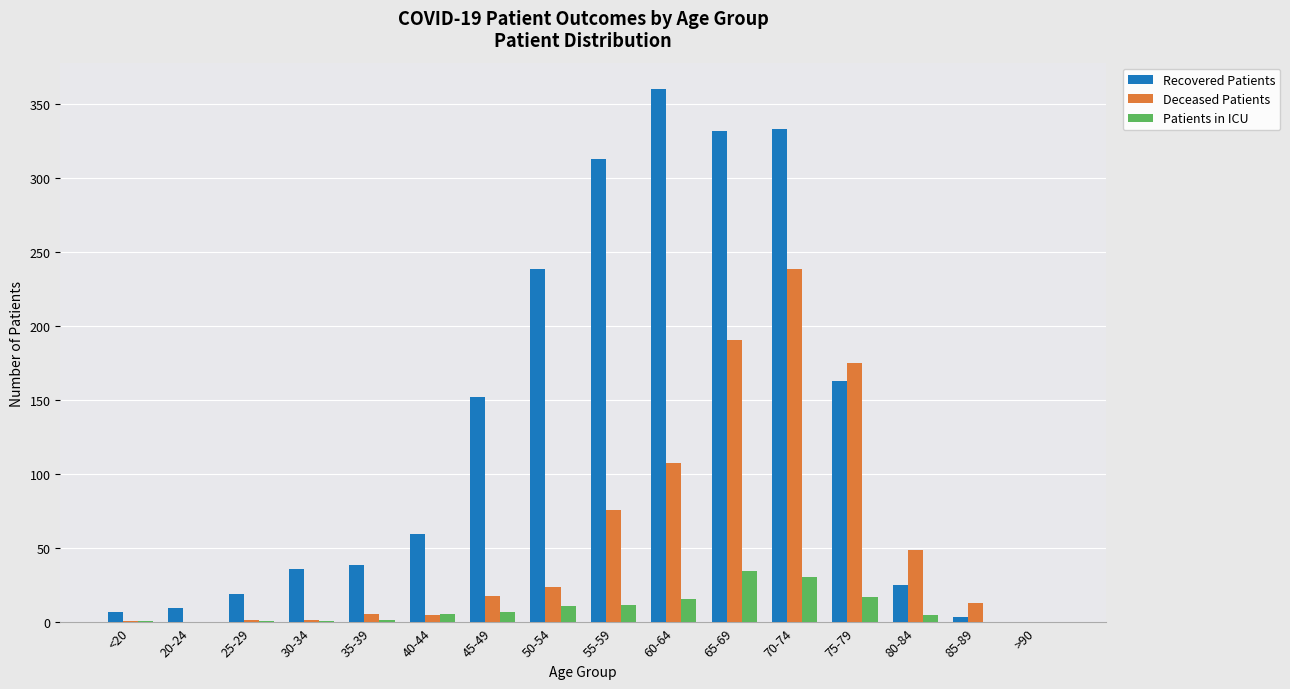

Between 40-44 and 60-64, which series saw the biggest shift?

Recovered Patients